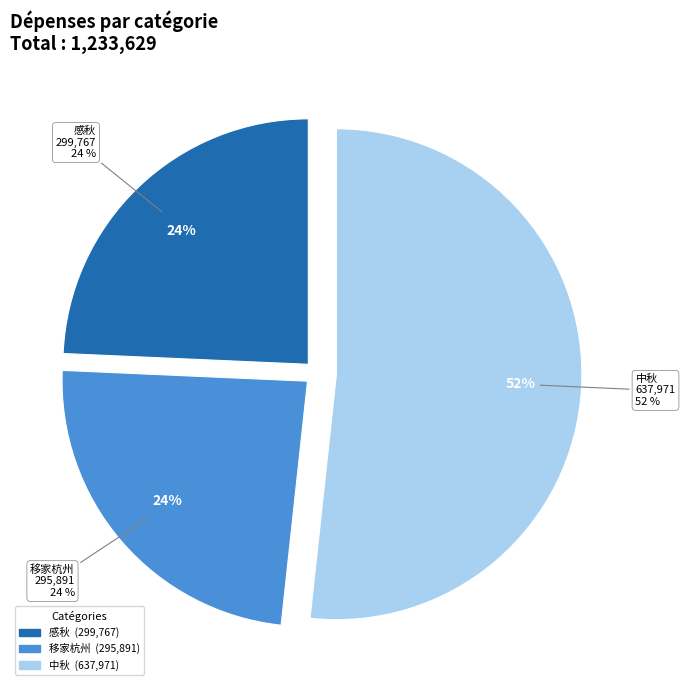

Count the number of slices in the pie.

3